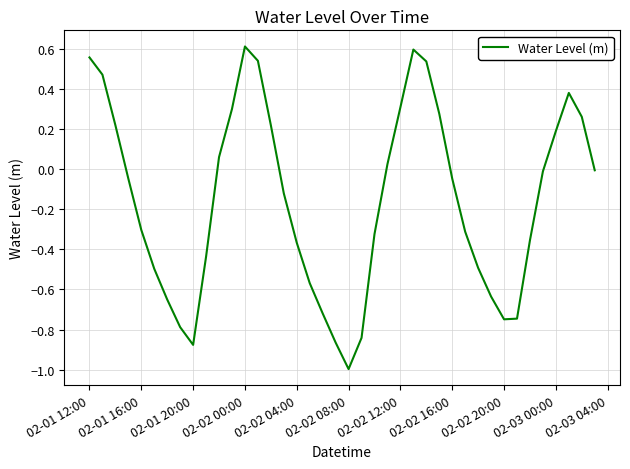

What is the smallest value displayed?

-1.0